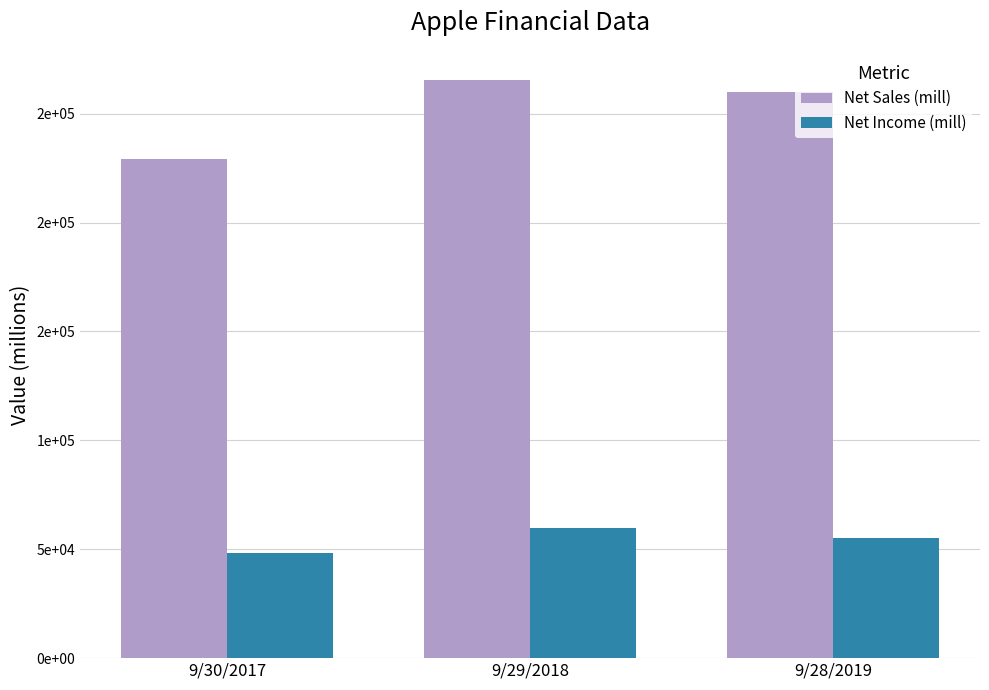

Are the bars grouped side by side (vs. stacked)?

Yes